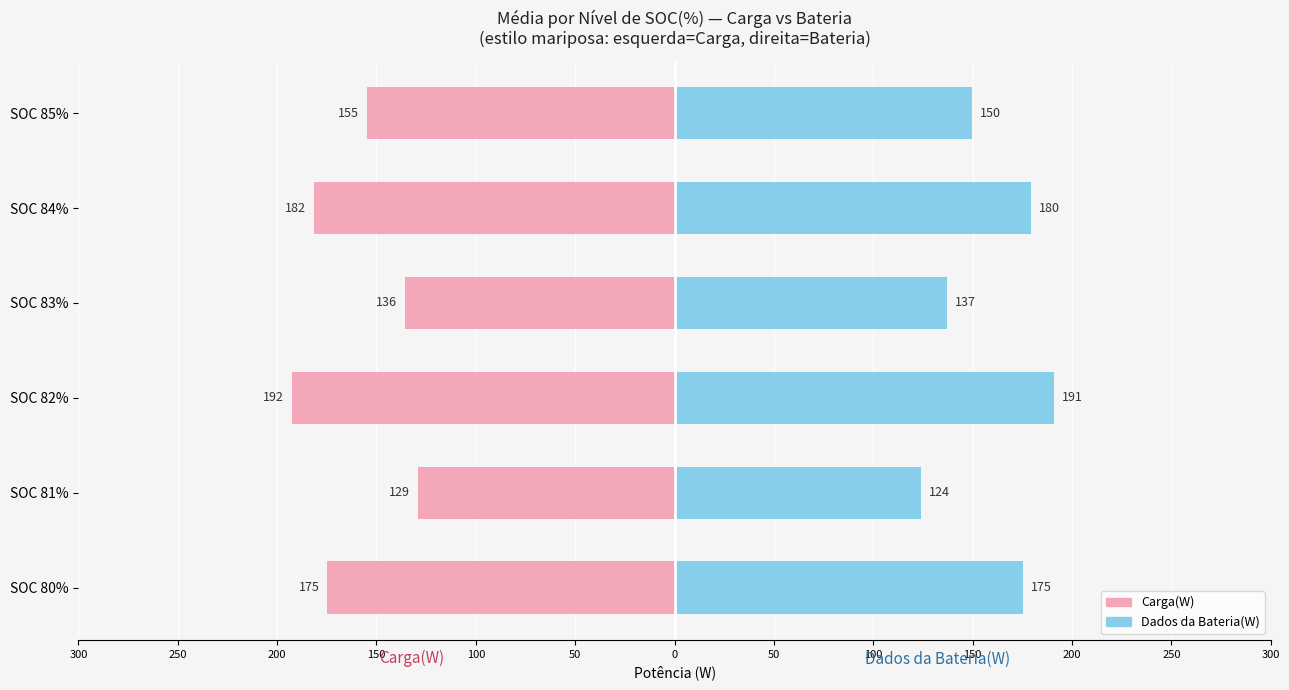

What is the value of the Dados da Bateria(W) bar at the 4th from the left?

136.9